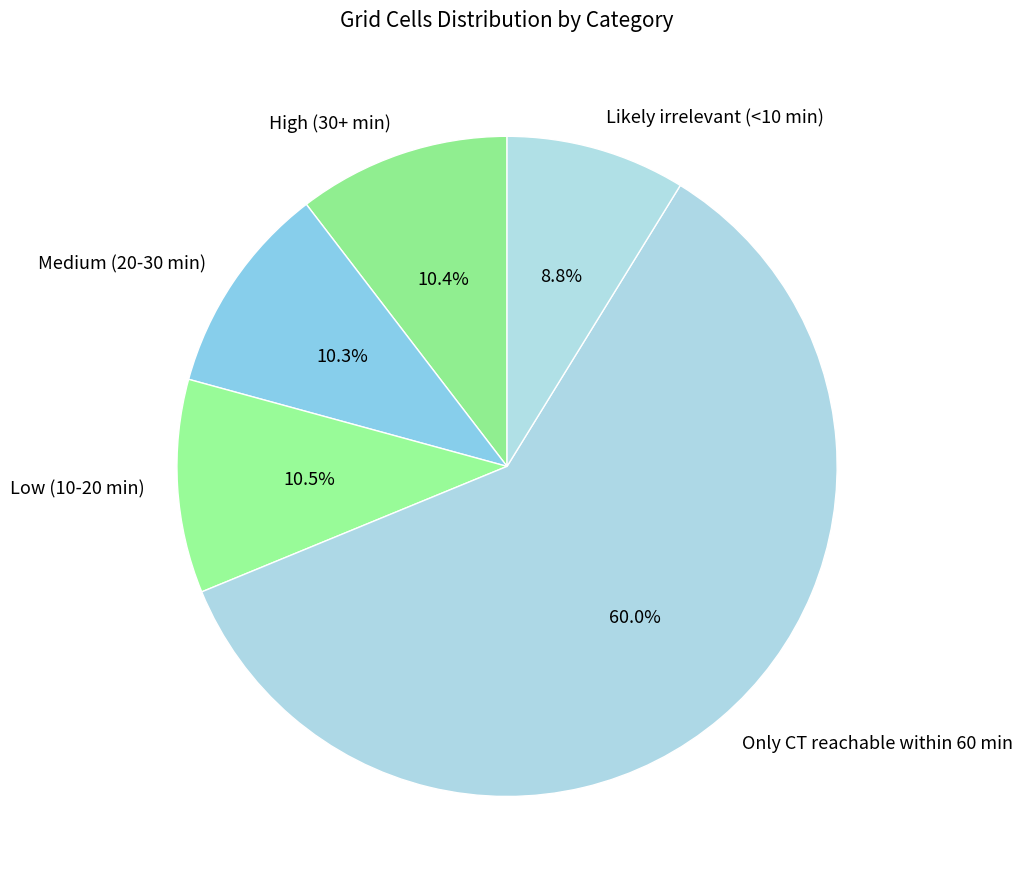

Is it true that Low (10-20 min) is 1% of the pie?

False